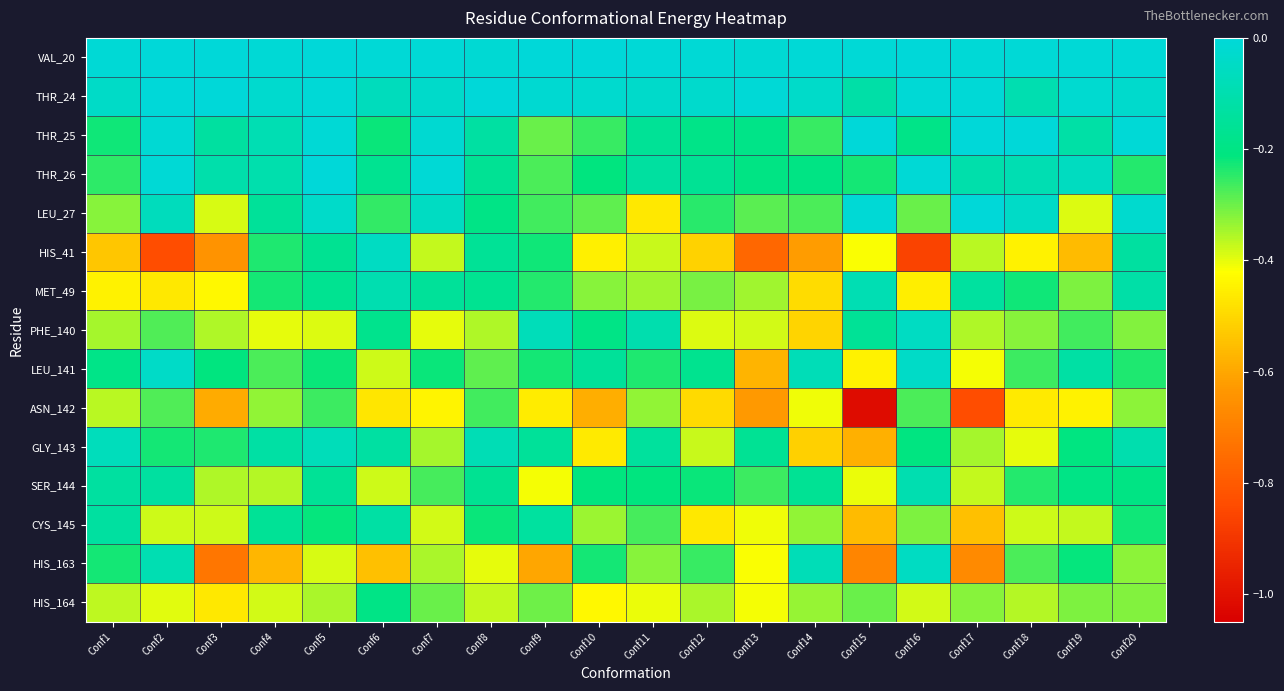

Rank the series at Conf5 from lowest to highest value.

PHE_140, HIS_163, HIS_164, ASN_142, LEU_141, CYS_145, MET_49, HIS_41, SER_144, GLY_143, LEU_27, THR_25, THR_24, VAL_20, THR_26